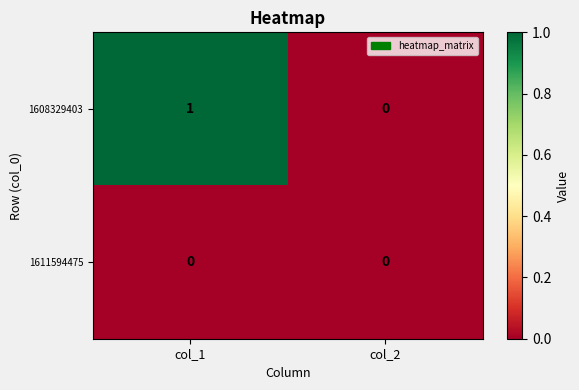

Count the number of categories in the chart.

2